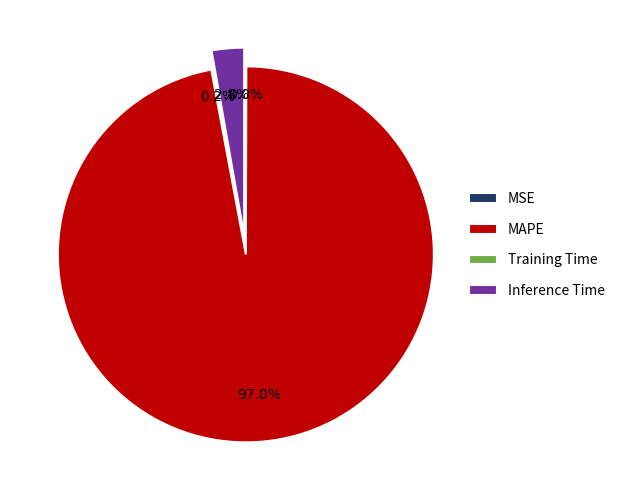

What is the smallest slice in the pie chart?

MSE